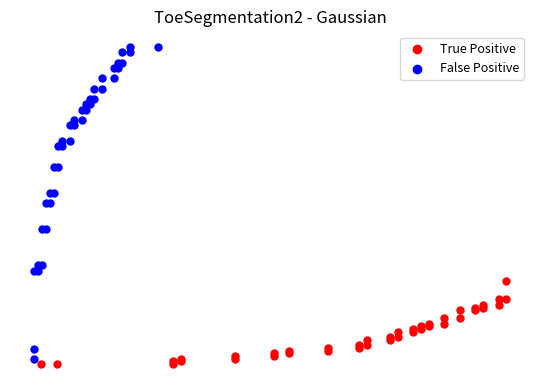

What are all the series names shown in the legend?

True Positive, False Positive